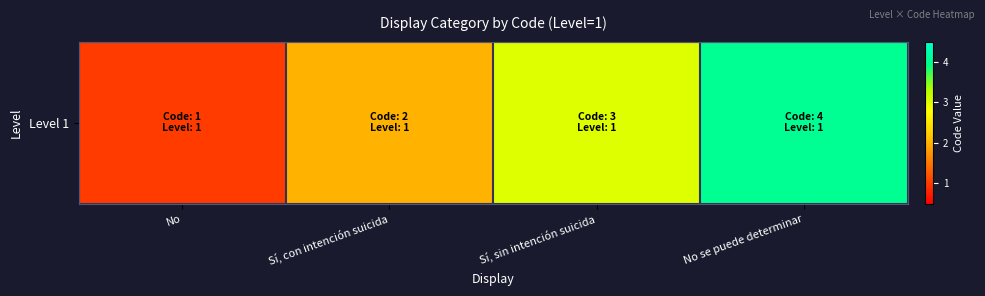

How many distinct data groups are displayed?

1